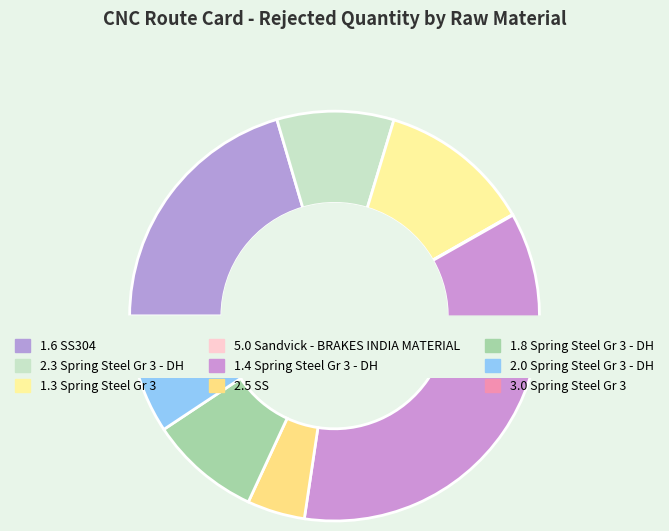

To the nearest percent, what is the difference between the largest and smallest slice percentages?

36%